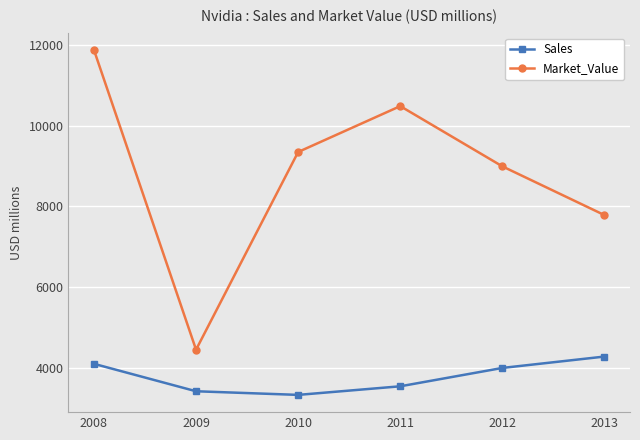

What is the value of the Market_Value point at the 3rd from the left?

9350